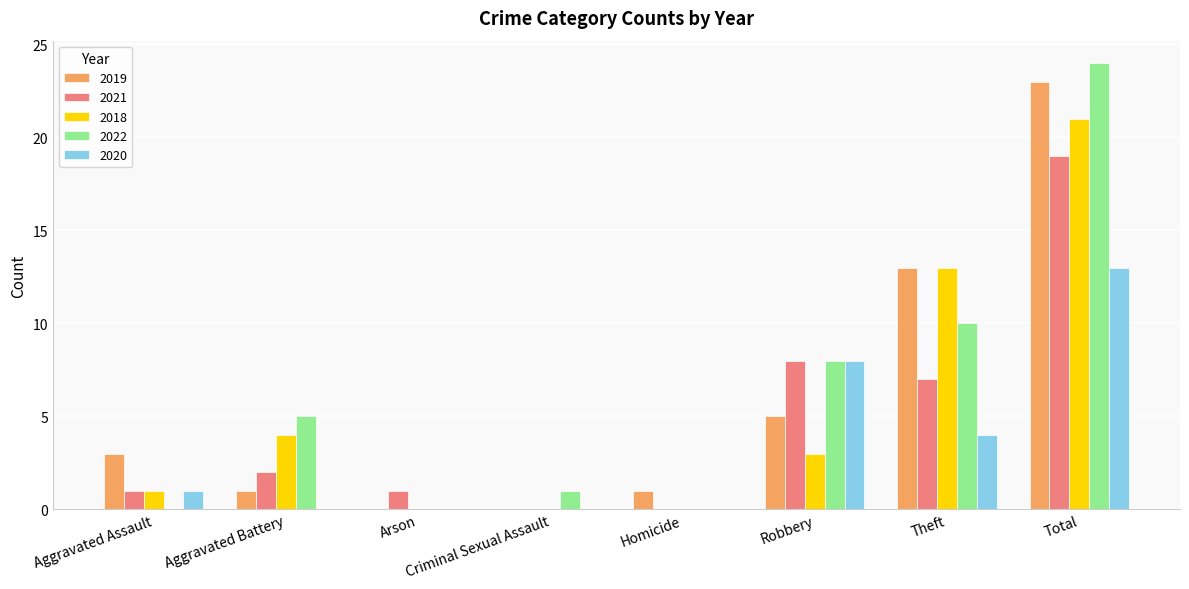

Which series changed the most between Aggravated Assault and Total?

2022